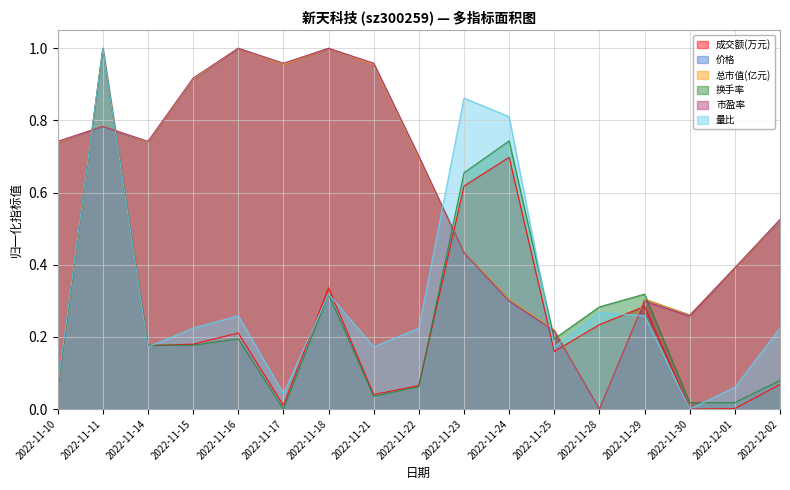

What position from the right is 2022-11-23?

8